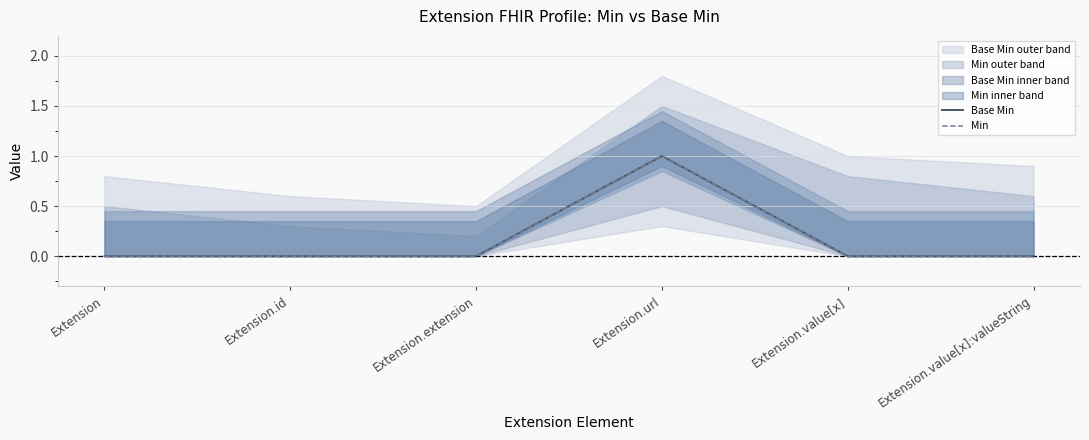

Does the chart display data point markers on the line(s)?

No